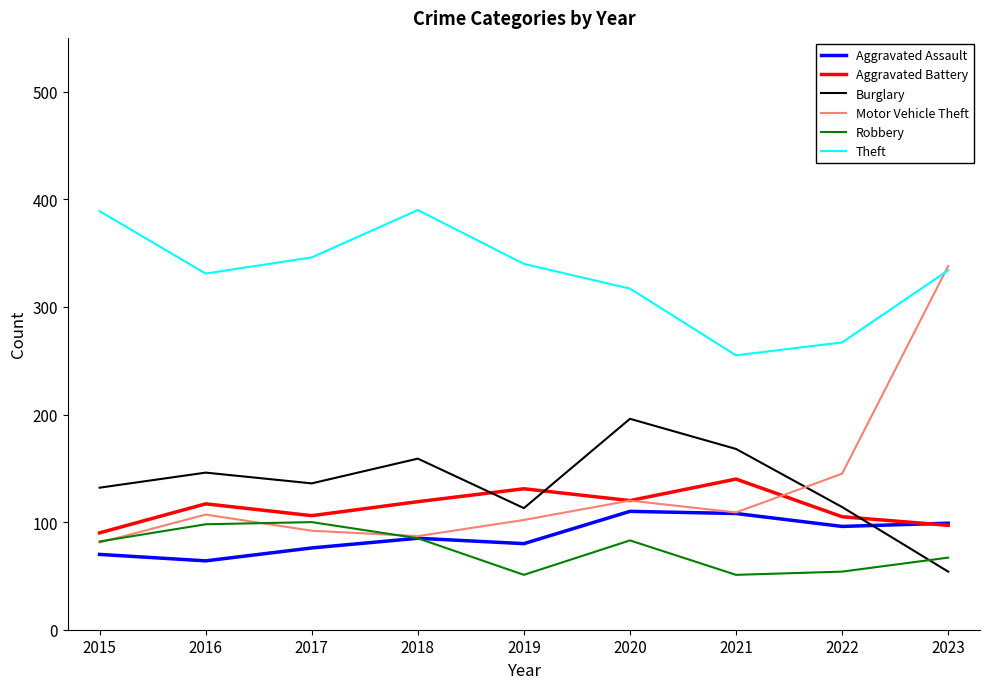

At which label does Aggravated Battery reach its minimum?

2015